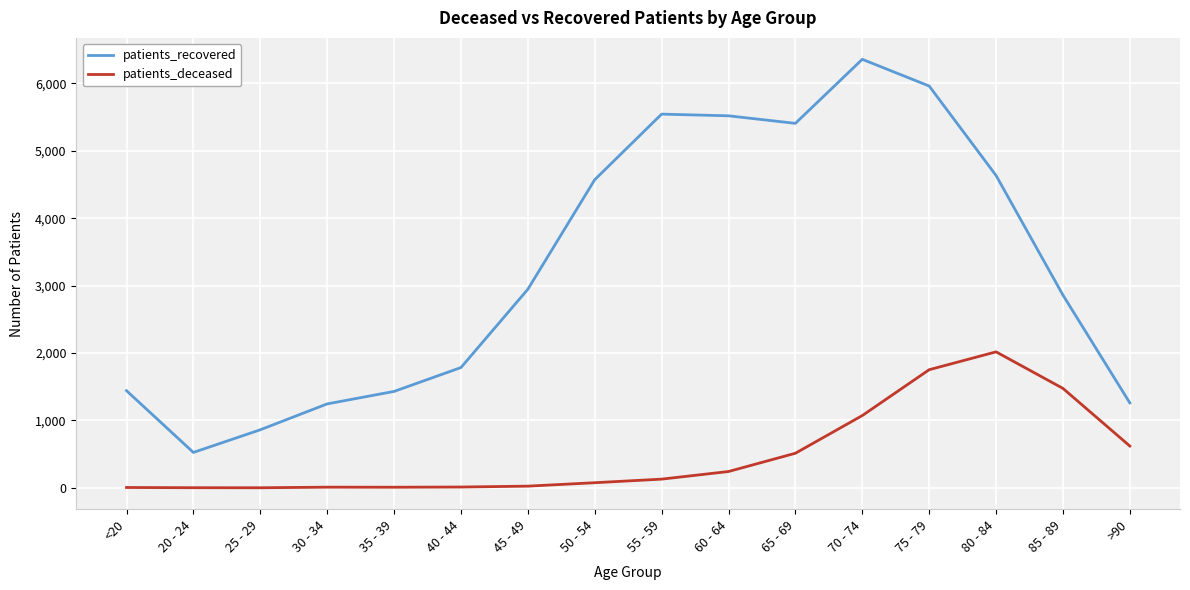

True or false: patients_deceased and patients_recovered intersect in this chart.

False